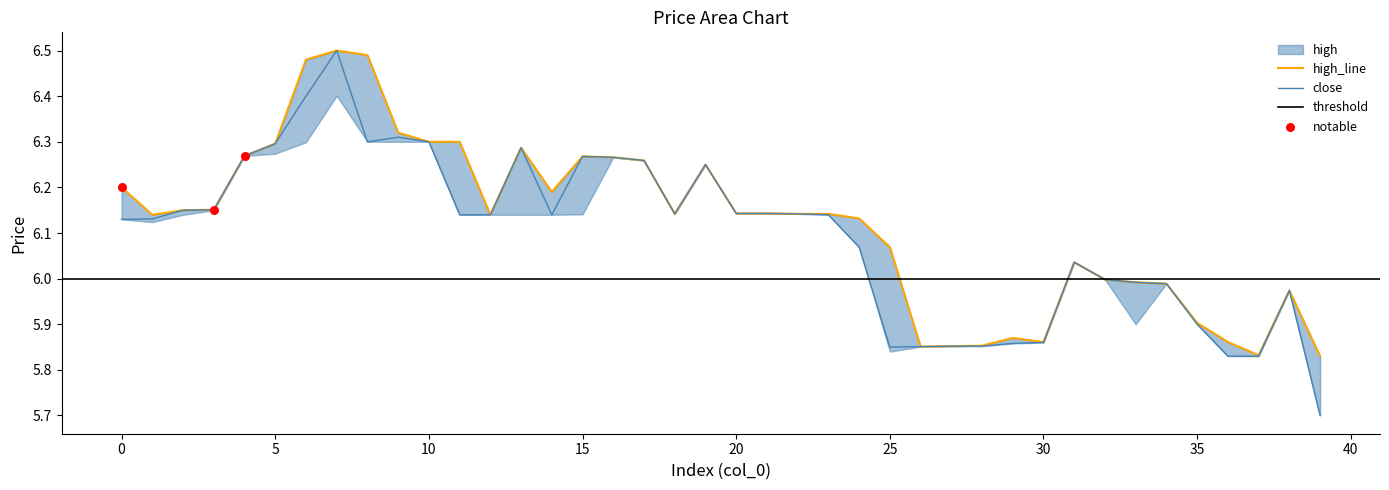

Which series has the largest total across all categories?

high